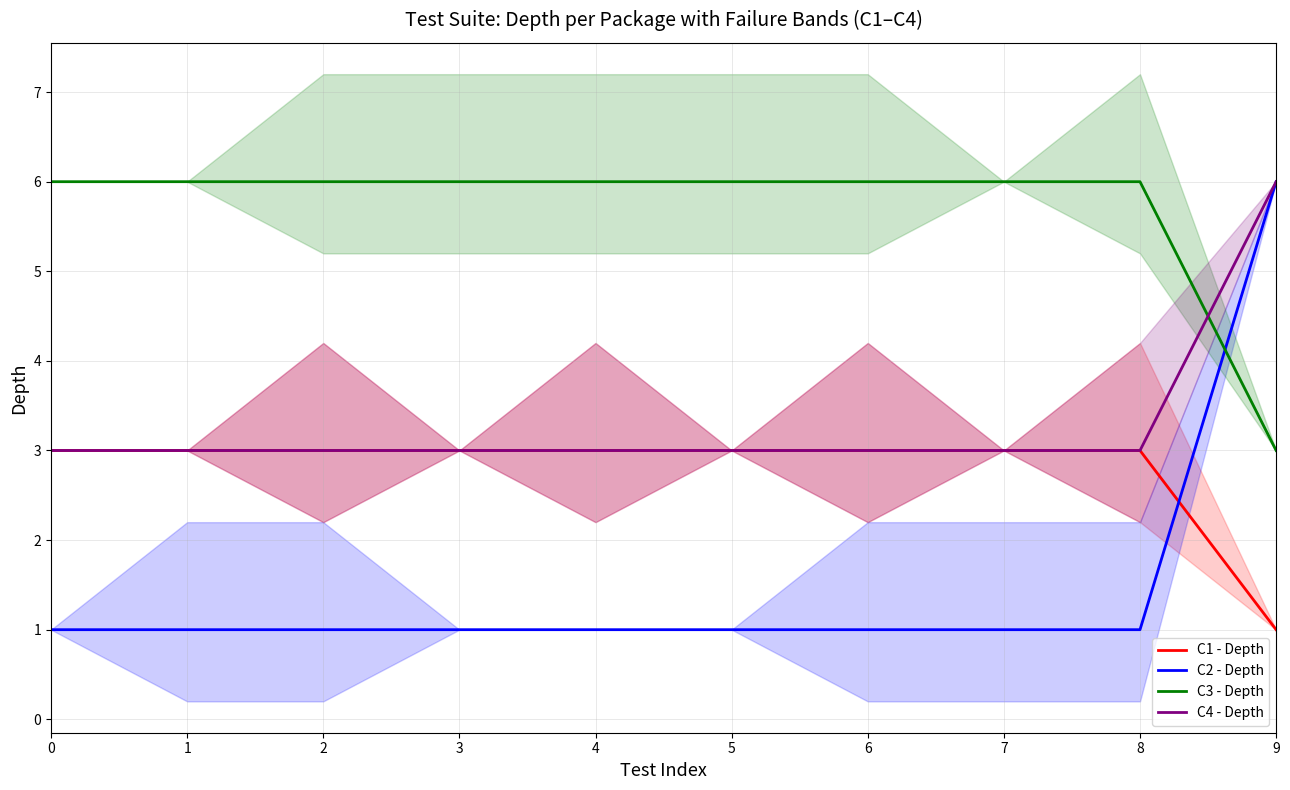

True or false: C1 - Depth and C4 - Depth intersect in this chart.

False